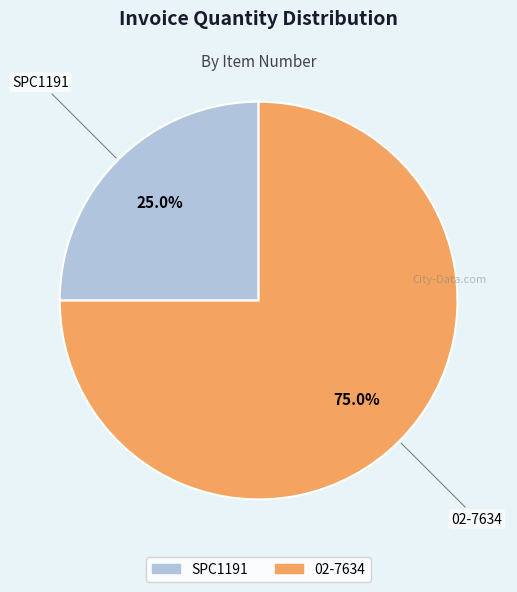

To the nearest percent, what portion does 02-7634 represent?

75%